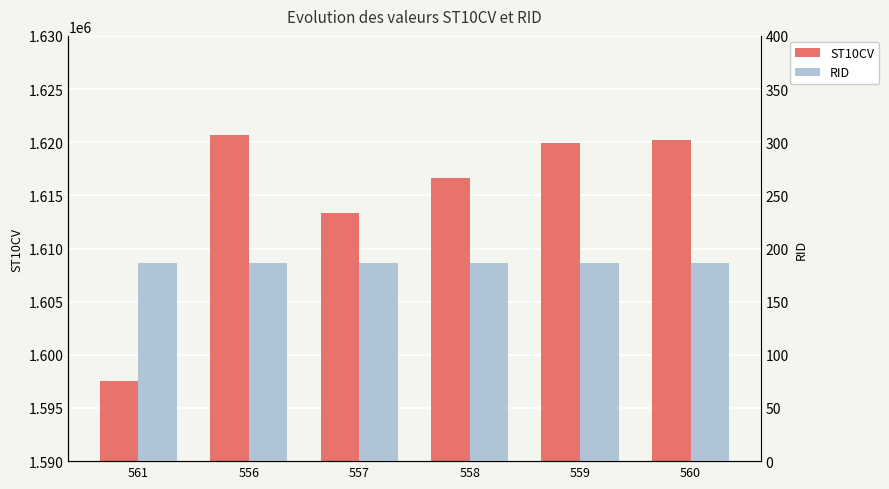

What position from the right is 559?

2